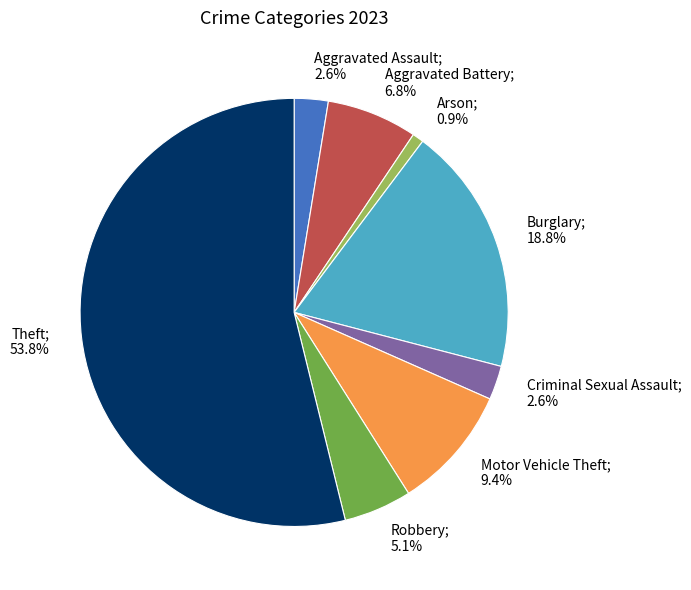

Is there any slice that represents more than half of the pie?

Yes